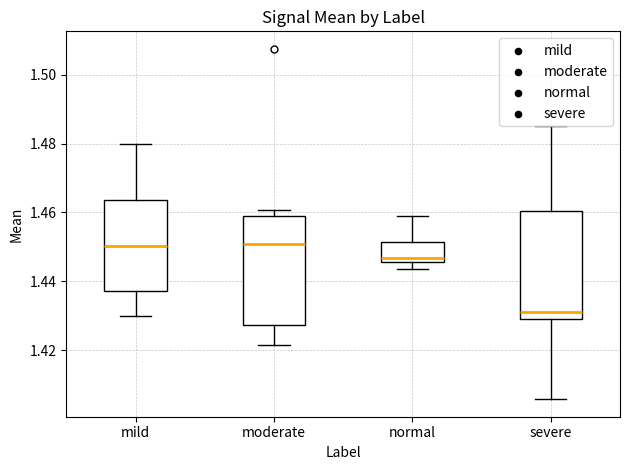

Reading left to right, read every box against the y-axis: the position of its median line, the range the box covers, and the ends of its whiskers. The values are not printed on the chart, so give them approximately, as read against the axis.

mild: median 1.450, box 1.438 to 1.464, whiskers 1.430 to 1.480
moderate: median 1.450, box 1.428 to 1.458, whiskers 1.422 to 1.460
normal: median 1.446 (just above the box's lower edge), box 1.446 to 1.452, whiskers 1.444 to 1.458
severe: median 1.432, box 1.430 to 1.460, whiskers 1.406 to 1.486